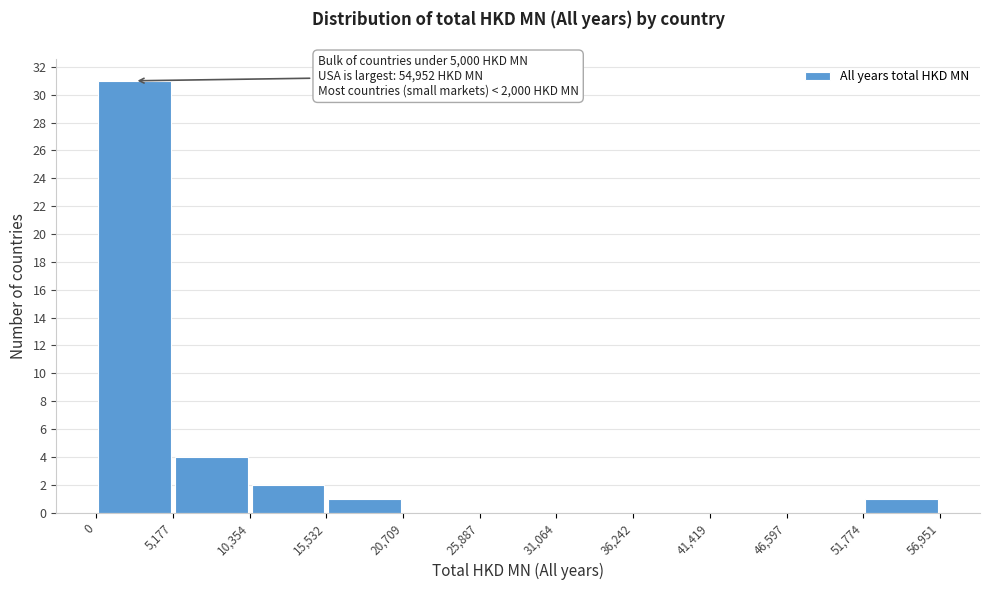

Which range on the x-axis has the tallest bar?

0 to 5,177